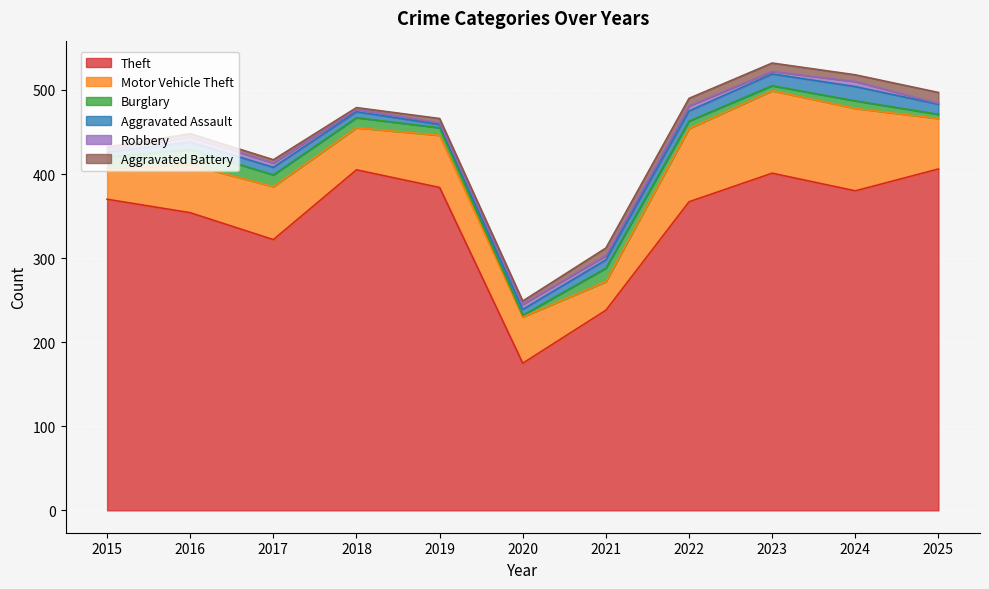

Which label corresponds to the largest value in the chart?

2025